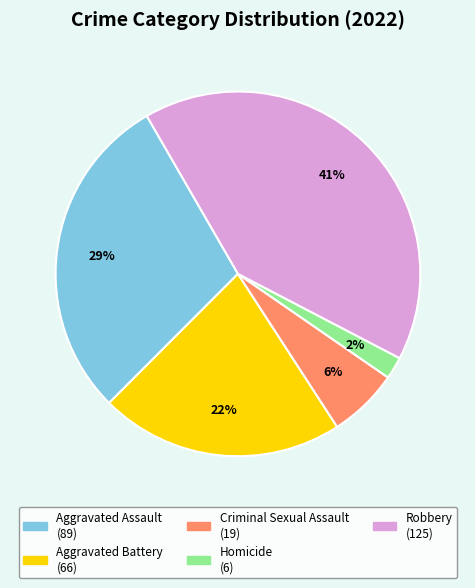

To the nearest percent, what is the average slice percentage?

20%